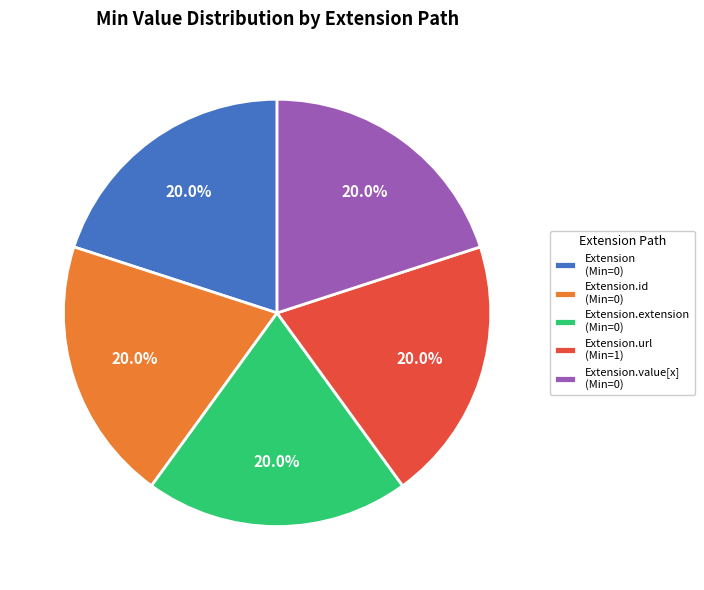

Approximately how many times larger is the value at Extension.extension (Min=0) compared to Extension (Min=0)?

1.0